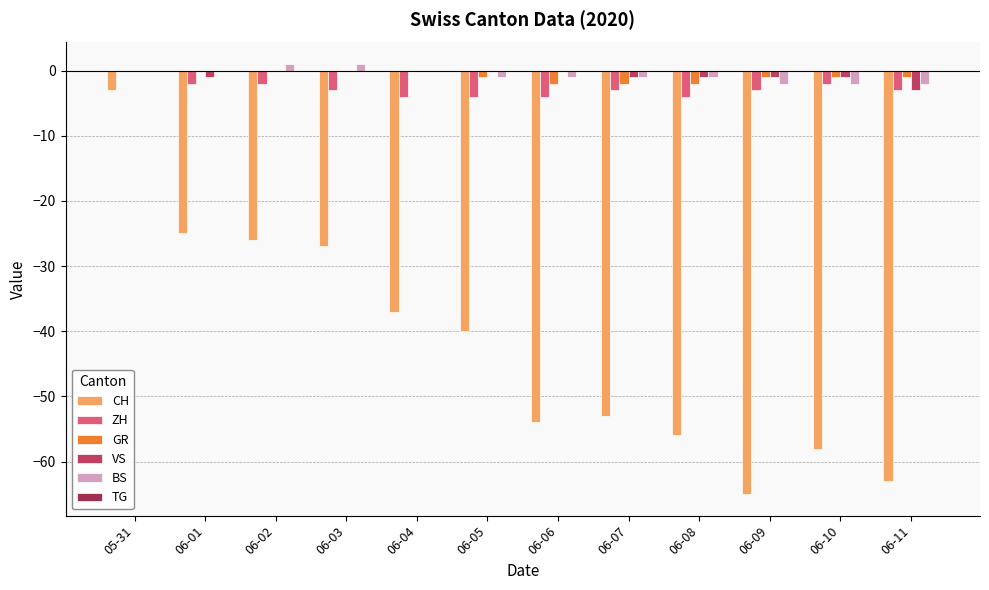

How many distinct data groups are displayed?

5